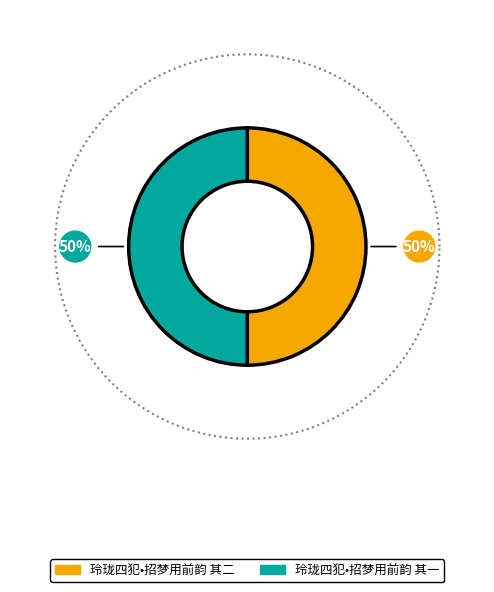

How many segments does this pie chart have?

2